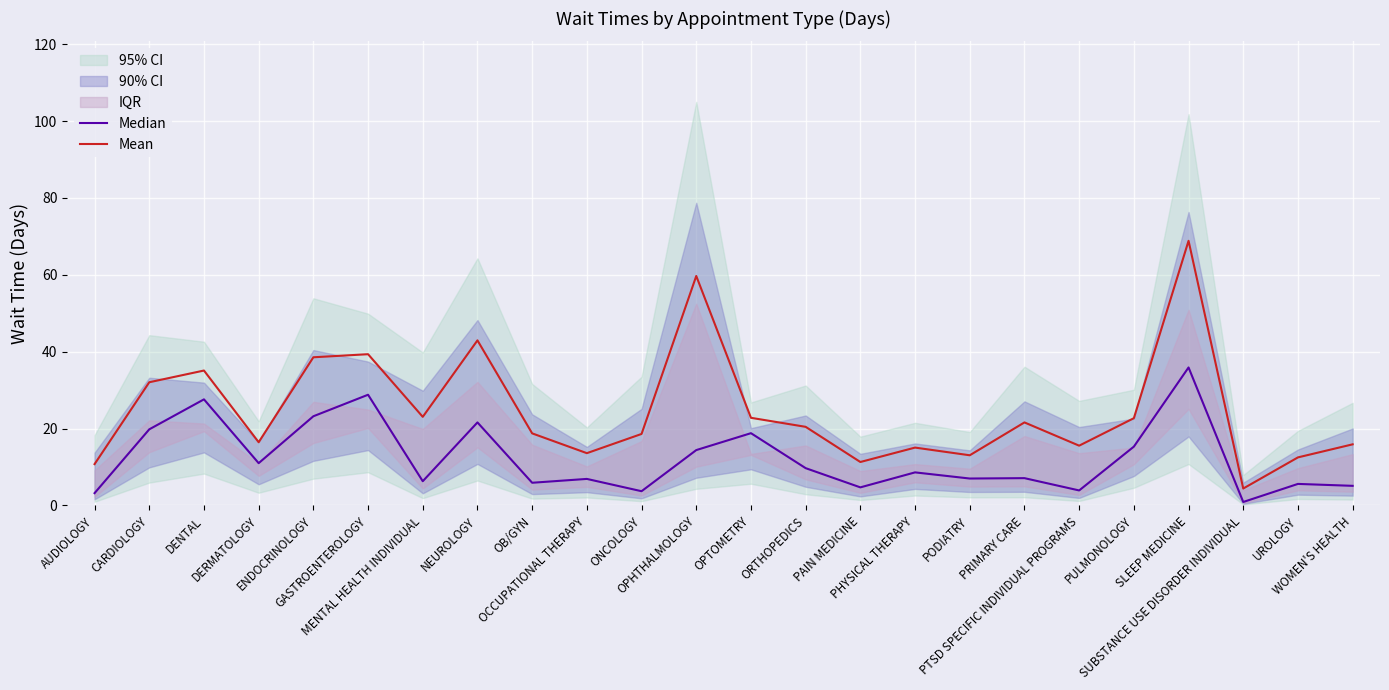

List the labels in order of Median value, smallest first.

SUBSTANCE USE DISORDER INDIVIDUAL, AUDIOLOGY, ONCOLOGY, PTSD SPECIFIC INDIVIDUAL PROGRAMS, PAIN MEDICINE, WOMEN'S HEALTH, UROLOGY, OB/GYN, MENTAL HEALTH INDIVIDUAL, OCCUPATIONAL THERAPY, PODIATRY, PRIMARY CARE, PHYSICAL THERAPY, ORTHOPEDICS, DERMATOLOGY, OPHTHALMOLOGY, PULMONOLOGY, OPTOMETRY, CARDIOLOGY, NEUROLOGY, ENDOCRINOLOGY, DENTAL, GASTROENTEROLOGY, SLEEP MEDICINE